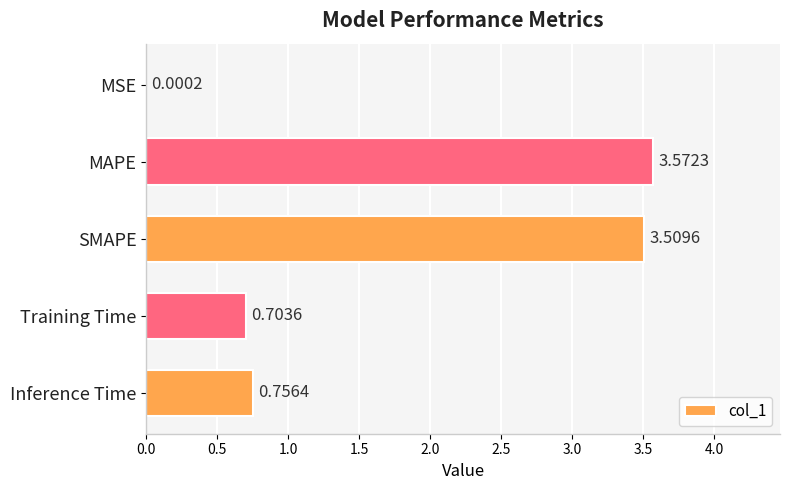

What is the sum of all values?

8.5